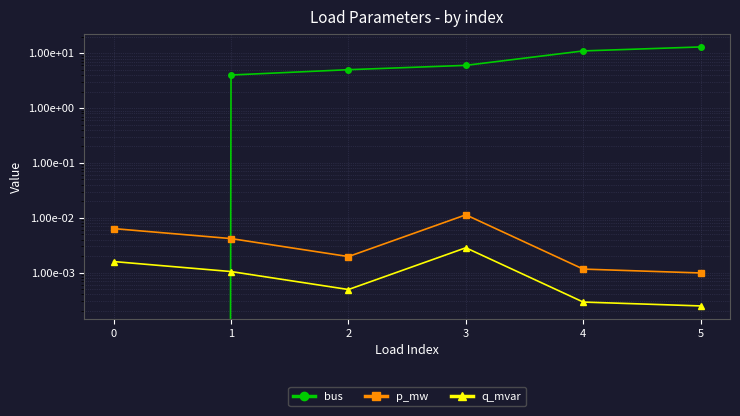

Which series has the largest total across all categories?

bus